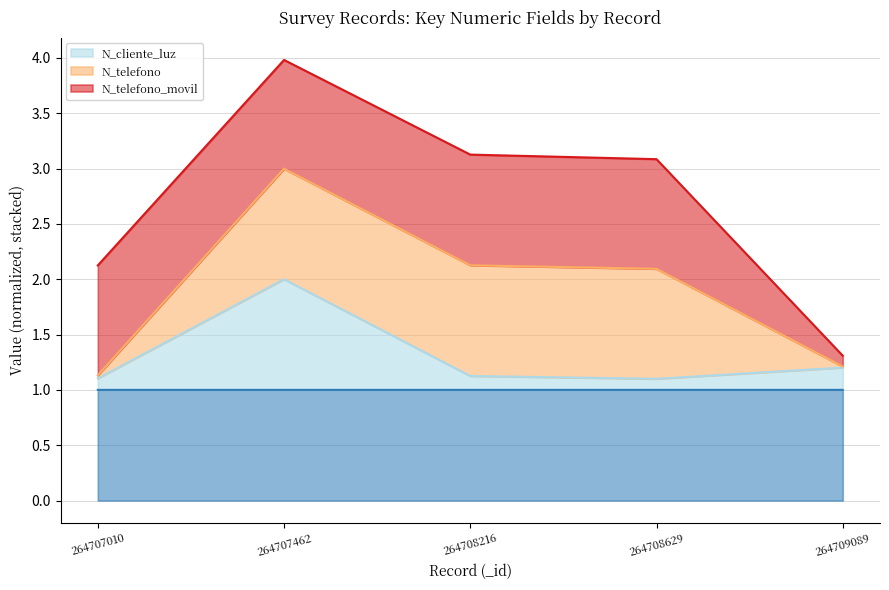

What value does the _id series have at 264708216?

1.0